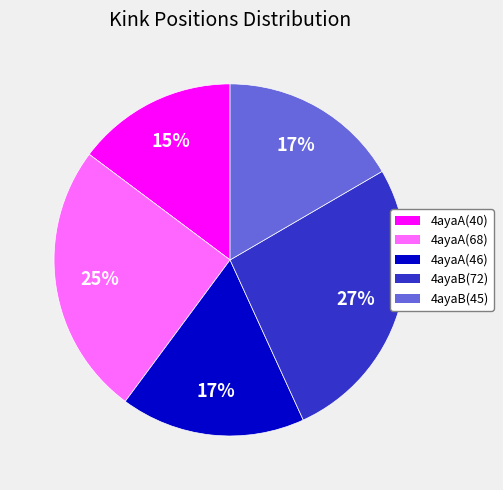

What is the largest slice in the pie chart?

4ayaB(72)